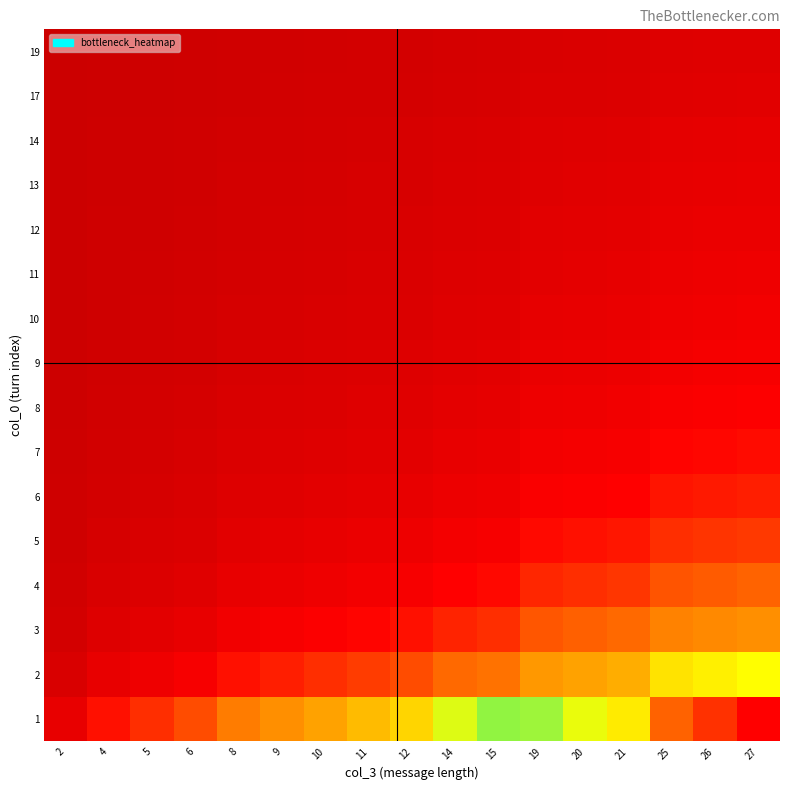

Reading right to left, extract all data points from this chart.

row_0: 27=27.0	26=26.0	25=25.0	21=21.0	20=20.0	19=19.0	15=15.0	14=14.0	12=12.0	11=11.0	10=10.0	9=9.0	8=8.0	6=6.0	5=5.0	4=4.0	2=2.0
row_1: 27=13.5	26=13.0	25=12.5	21=10.5	20=10.0	19=9.5	15=7.5	14=7.0	12=6.0	11=5.5	10=5.0	9=4.5	8=4.0	6=3.0	5=2.5	4=2.0	2=1.0
row_2: 27=9.0	26=8.7	25=8.3	21=7.0	20=6.7	19=6.3	15=5.0	14=4.7	12=4.0	11=3.7	10=3.3	9=3.0	8=2.7	6=2.0	5=1.7	4=1.3	2=0.7
row_3: 27=6.7	26=6.5	25=6.2	21=5.2	20=5.0	19=4.7	15=3.7	14=3.5	12=3.0	11=2.7	10=2.5	9=2.2	8=2.0	6=1.5	5=1.2	4=1.0	2=0.5
row_4: 27=5.4	26=5.2	25=5.0	21=4.2	20=4.0	19=3.8	15=3.0	14=2.8	12=2.4	11=2.2	10=2.0	9=1.8	8=1.6	6=1.2	5=1.0	4=0.8	2=0.4
row_5: 27=4.5	26=4.3	25=4.2	21=3.5	20=3.3	19=3.2	15=2.5	14=2.3	12=2.0	11=1.8	10=1.7	9=1.5	8=1.3	6=1.0	5=0.8	4=0.7	2=0.3
row_6: 27=3.9	26=3.7	25=3.6	21=3.0	20=2.9	19=2.7	15=2.1	14=2.0	12=1.7	11=1.6	10=1.4	9=1.3	8=1.1	6=0.9	5=0.7	4=0.6	2=0.3
row_7: 27=3.4	26=3.2	25=3.1	21=2.6	20=2.5	19=2.4	15=1.9	14=1.7	12=1.5	11=1.4	10=1.2	9=1.1	8=1.0	6=0.7	5=0.6	4=0.5	2=0.2
row_8: 27=3.0	26=2.9	25=2.8	21=2.3	20=2.2	19=2.1	15=1.7	14=1.6	12=1.3	11=1.2	10=1.1	9=1.0	8=0.9	6=0.7	5=0.6	4=0.4	2=0.2
row_9: 27=2.7	26=2.6	25=2.5	21=2.1	20=2.0	19=1.9	15=1.5	14=1.4	12=1.2	11=1.1	10=1.0	9=0.9	8=0.8	6=0.6	5=0.5	4=0.4	2=0.2
row_10: 27=2.5	26=2.4	25=2.3	21=1.9	20=1.8	19=1.7	15=1.4	14=1.3	12=1.1	11=1.0	10=0.9	9=0.8	8=0.7	6=0.5	5=0.5	4=0.4	2=0.2
row_11: 27=2.2	26=2.2	25=2.1	21=1.7	20=1.7	19=1.6	15=1.2	14=1.2	12=1.0	11=0.9	10=0.8	9=0.7	8=0.7	6=0.5	5=0.4	4=0.3	2=0.2
row_12: 27=2.1	26=2.0	25=1.9	21=1.6	20=1.5	19=1.5	15=1.2	14=1.1	12=0.9	11=0.8	10=0.8	9=0.7	8=0.6	6=0.5	5=0.4	4=0.3	2=0.2
row_13: 27=1.9	26=1.9	25=1.8	21=1.5	20=1.4	19=1.4	15=1.1	14=1.0	12=0.9	11=0.8	10=0.7	9=0.6	8=0.6	6=0.4	5=0.4	4=0.3	2=0.1
row_14: 27=1.6	26=1.5	25=1.5	21=1.2	20=1.2	19=1.1	15=0.9	14=0.8	12=0.7	11=0.6	10=0.6	9=0.5	8=0.5	6=0.4	5=0.3	4=0.2	2=0.1
row_15: 27=1.4	26=1.4	25=1.3	21=1.1	20=1.1	19=1.0	15=0.8	14=0.7	12=0.6	11=0.6	10=0.5	9=0.5	8=0.4	6=0.3	5=0.3	4=0.2	2=0.1